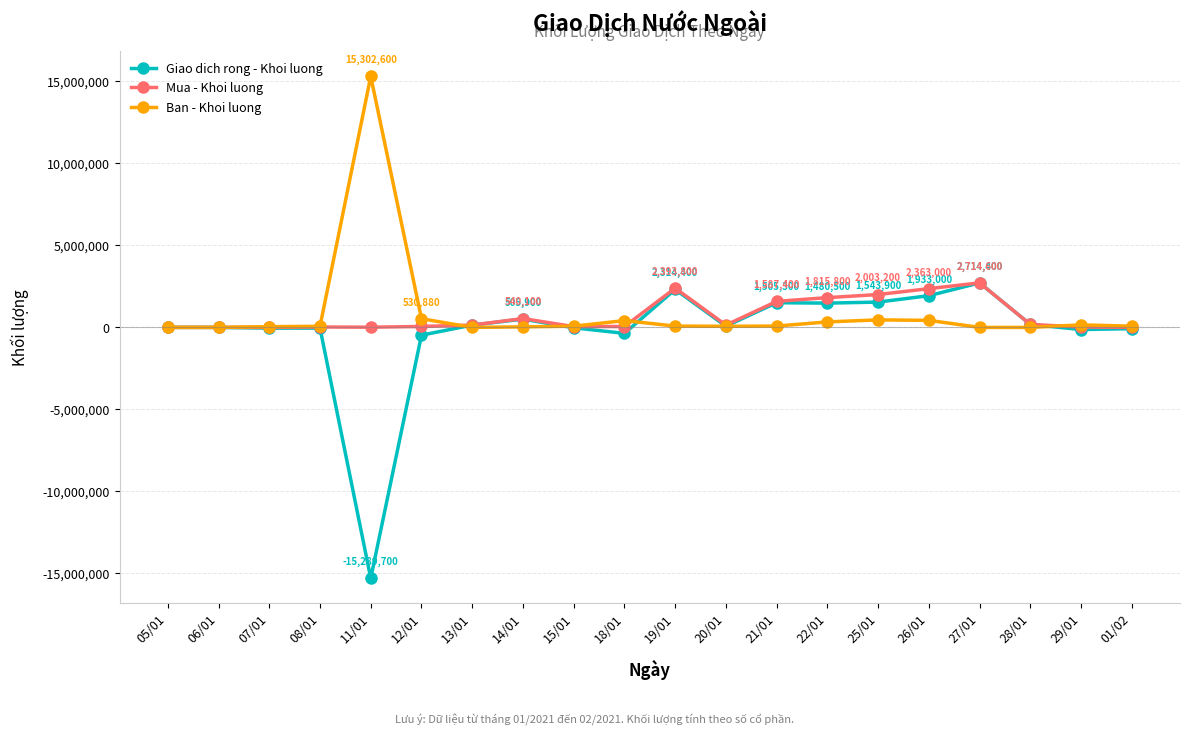

Count the number of categories in the chart.

20